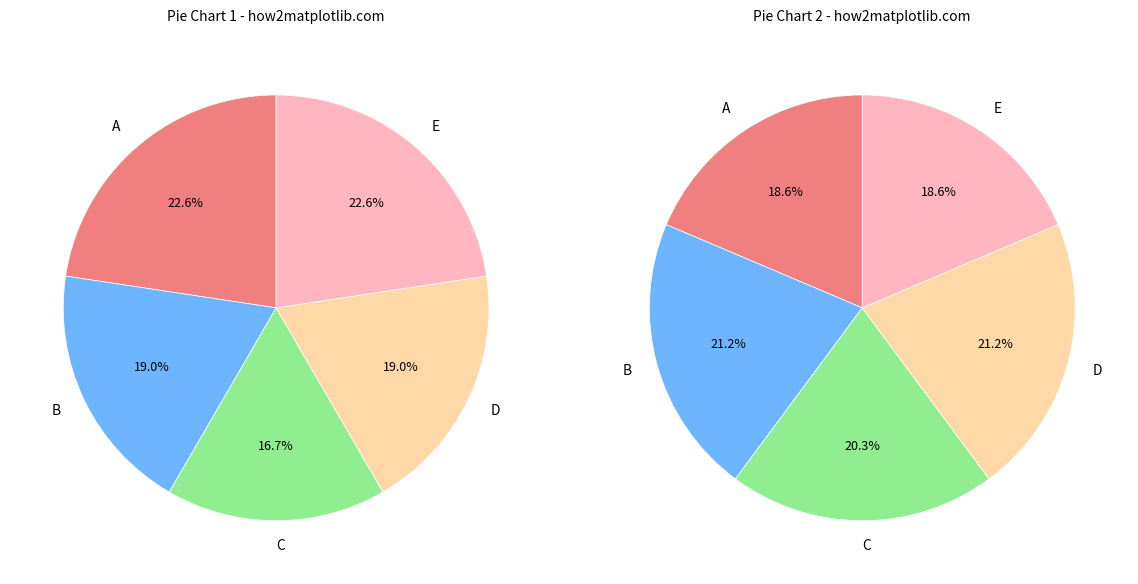

Which series has the widest spread of values?

values1